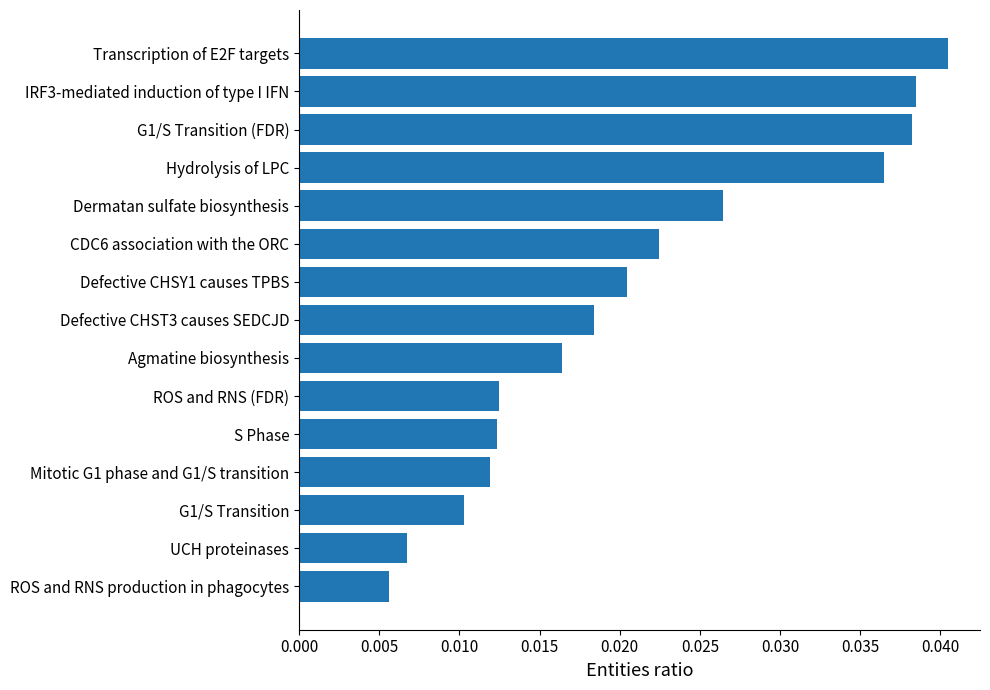

Which category has the lowest value across all series?

ROS and RNS production in phagocytes